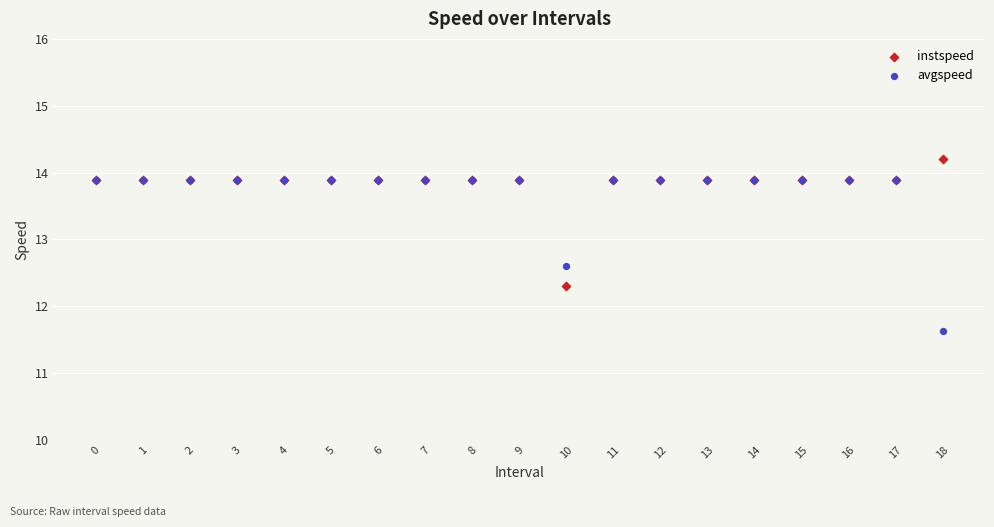

In the instspeed series, what Y value is closest to 13?

12.3